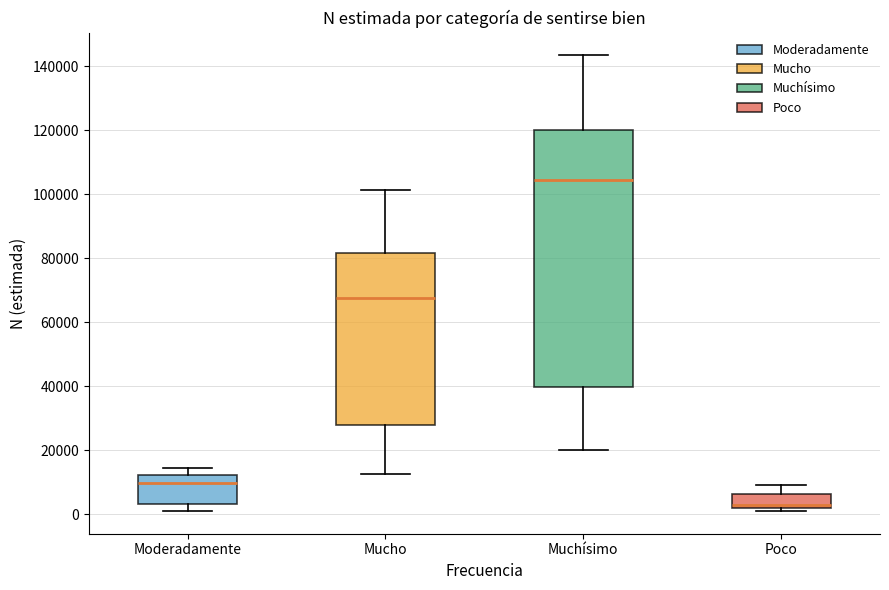

Where does the median line of the box for Mucho sit on the y-axis? The values are not printed on the chart, so give them approximately, as read against the axis.

68000